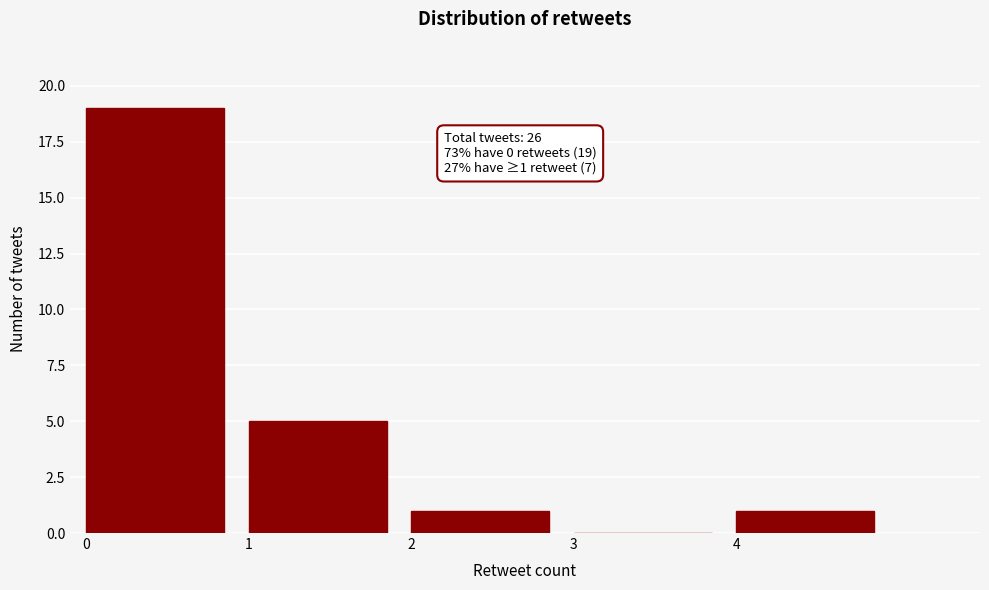

Which range on the x-axis has the tallest bar?

0 to 1